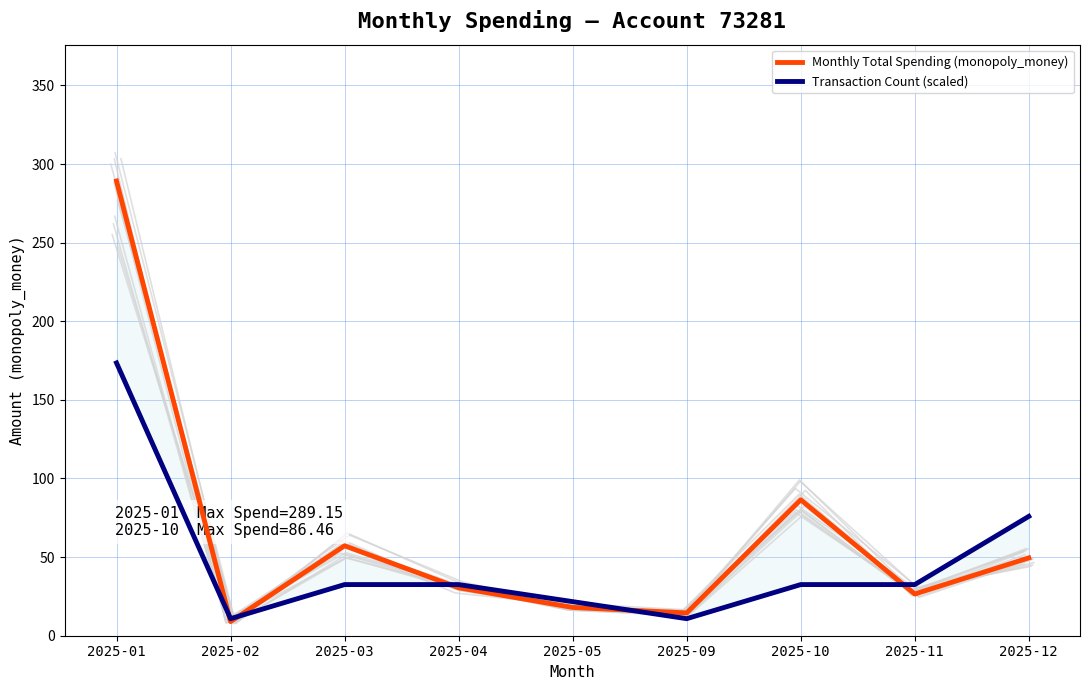

What is the value of the Transaction Count (scaled) point at the 7th from the left?

32.5